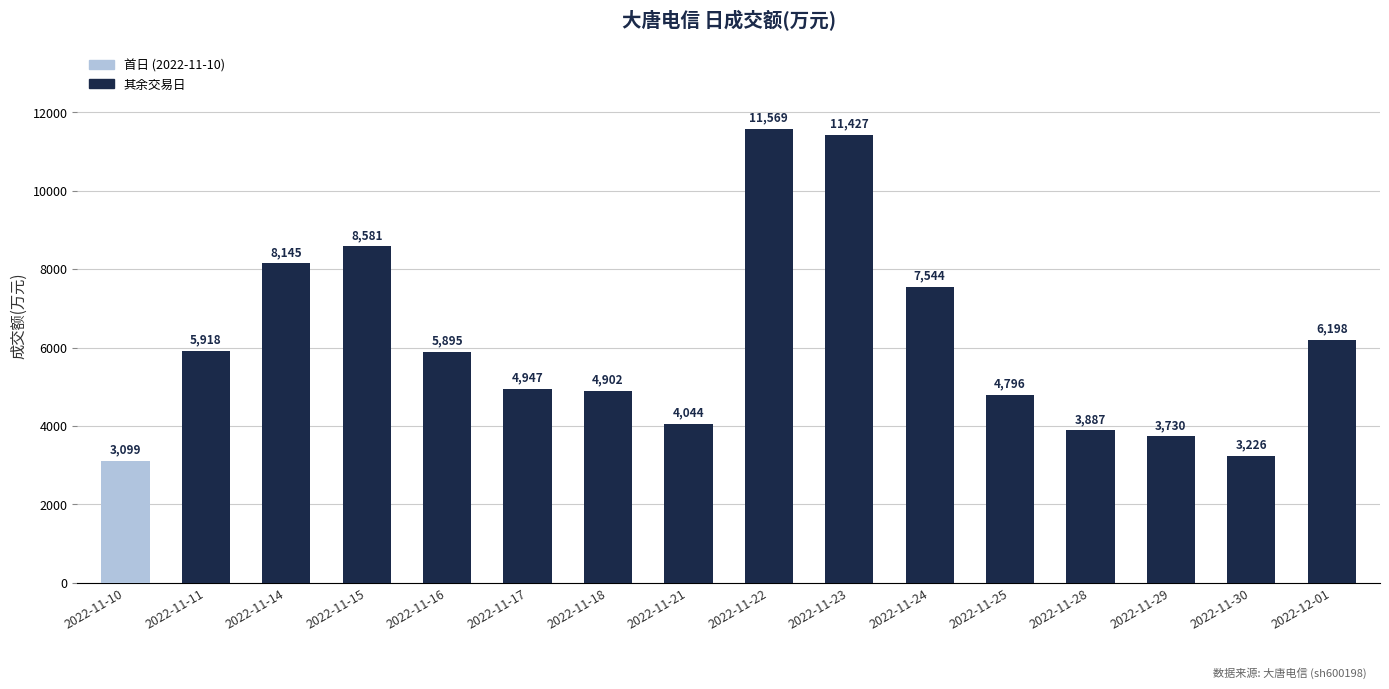

What is the ratio of the value at 2022-11-22 to the value at 2022-11-16?

2.0